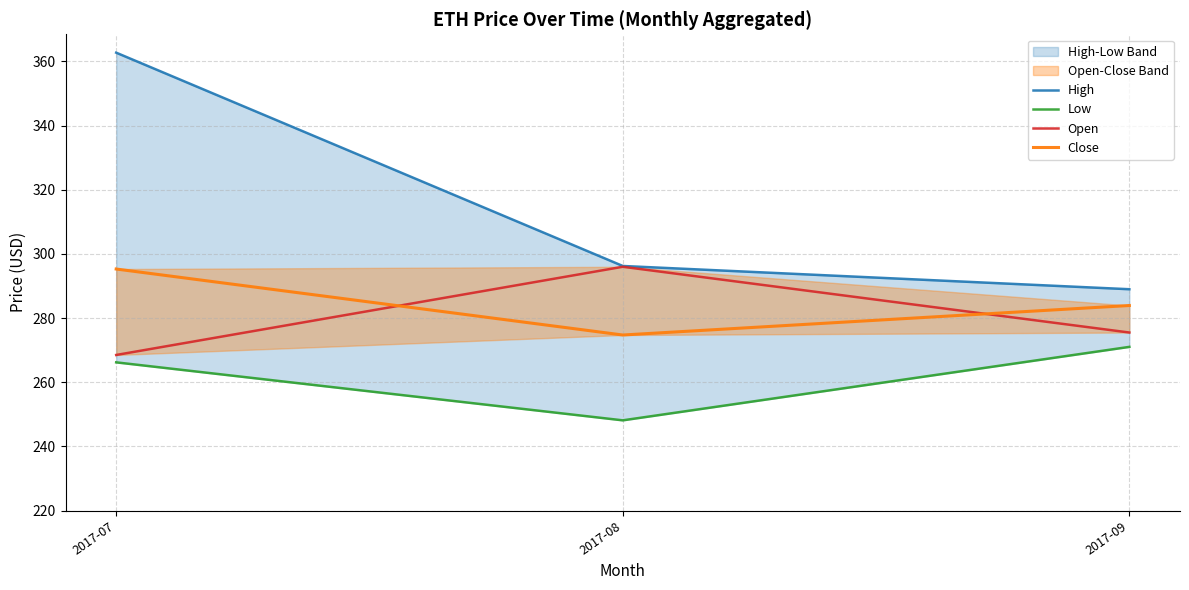

Is this an area chart (filled region under the line)?

No